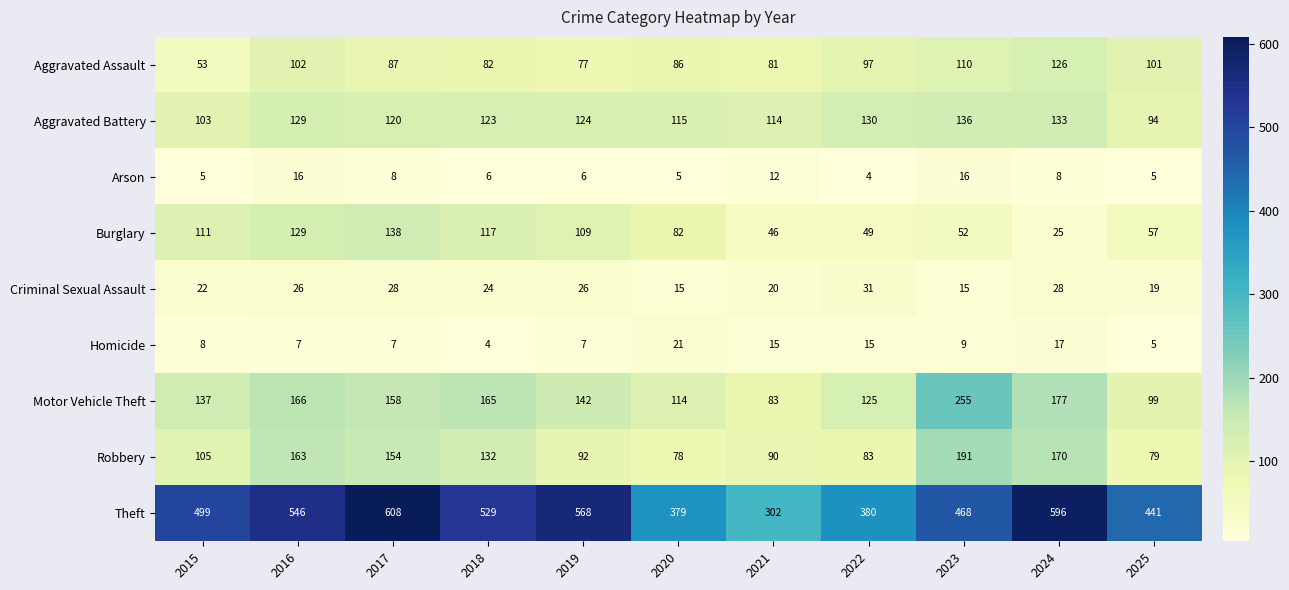

Which series has the widest spread of values?

Theft